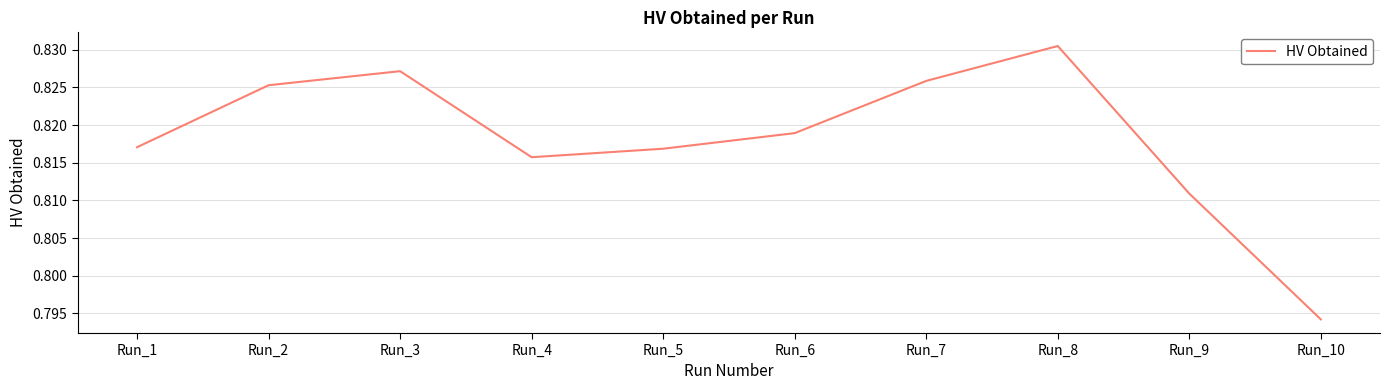

The value at Run_10 is 0.4. True or false?

False